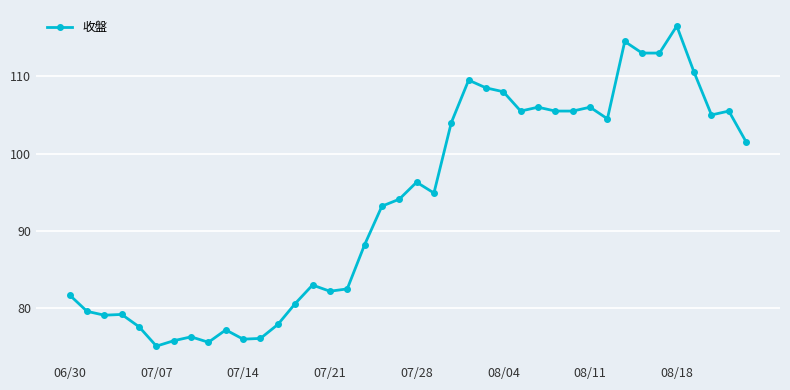

True or false: there are more than 0 points higher than both neighbors.

True